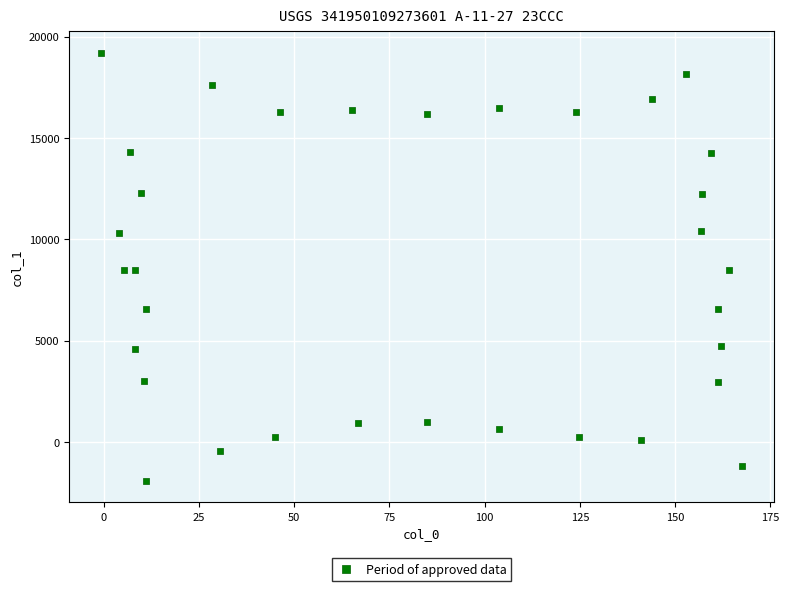

What is the range of Y values (max minus min)?

21134.6